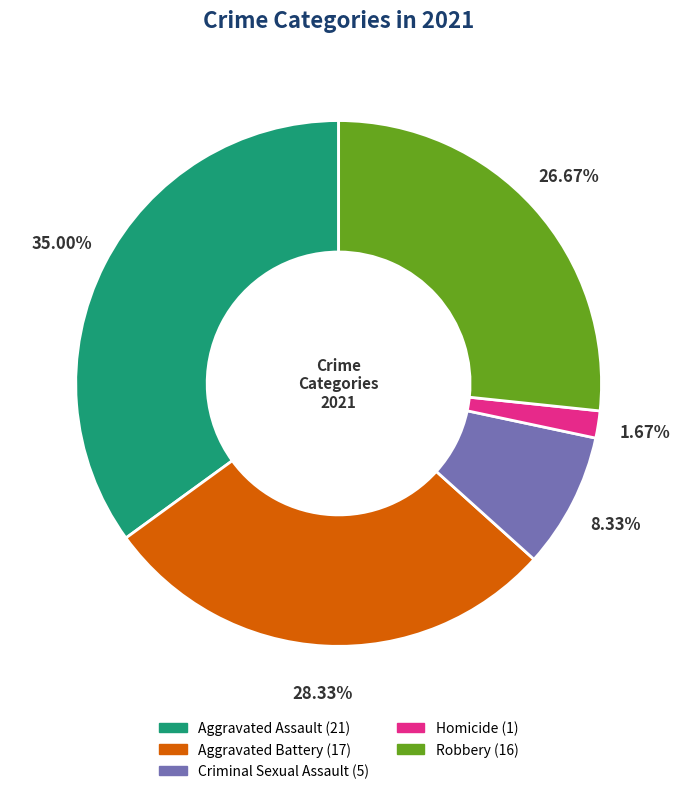

How much of the chart is everything except Homicide?

98.3%